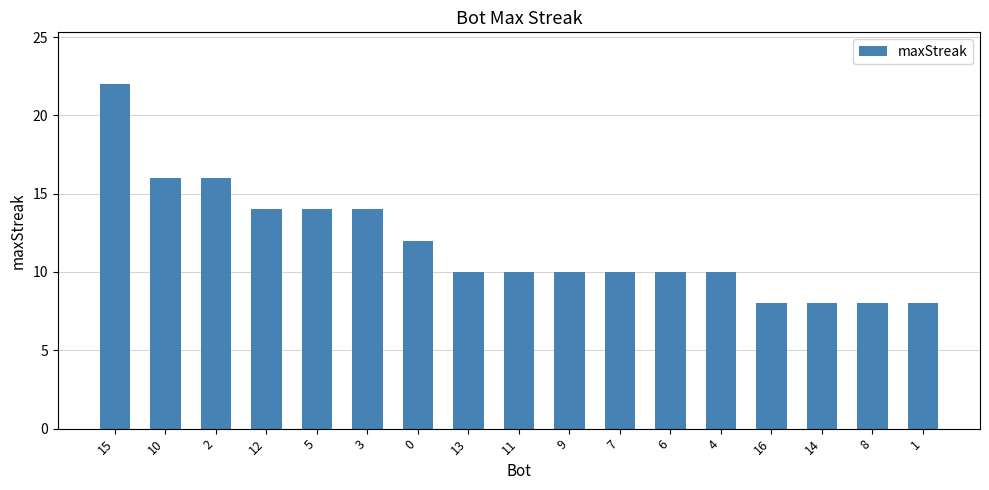

Where does the data first go above 10?

15